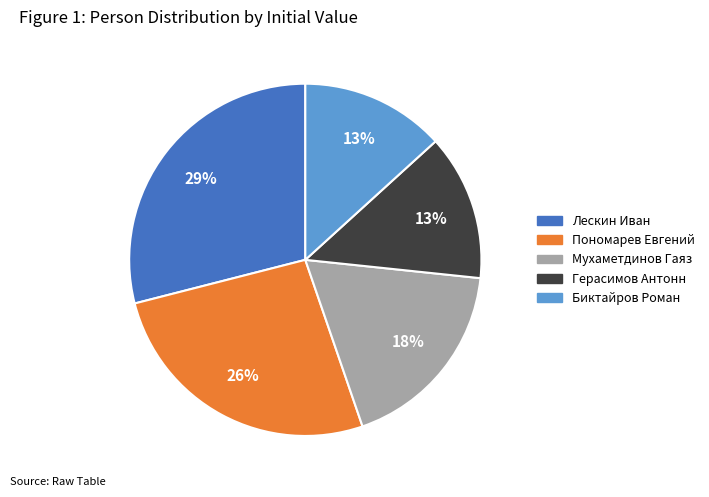

Does any single category account for the majority?

No